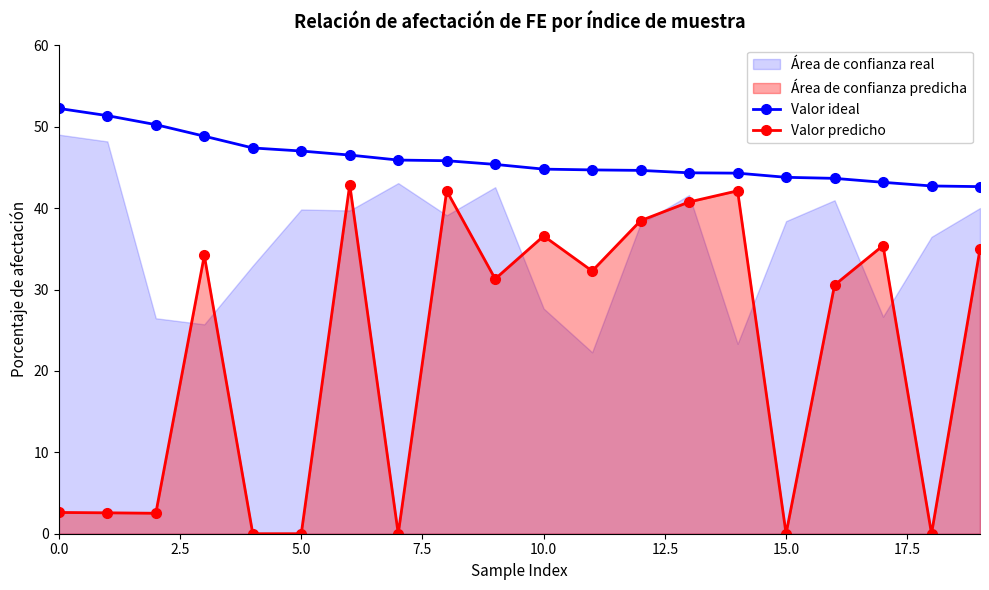

Reading right to left, extract all data points from this chart.

Valor ideal: 42.6	42.7	43.2	43.7	43.8	44.3	44.3	44.6	44.7	44.8	45.4	45.8	45.9	46.5	47.0	47.4	48.8	50.3	51.4	52.3
Valor predicho: 35.0	0.0	35.4	30.6	0.0	42.1	40.8	38.5	32.3	36.6	31.3	42.1	0.0	42.9	0.0	0.0	34.2	2.5	2.6	2.6